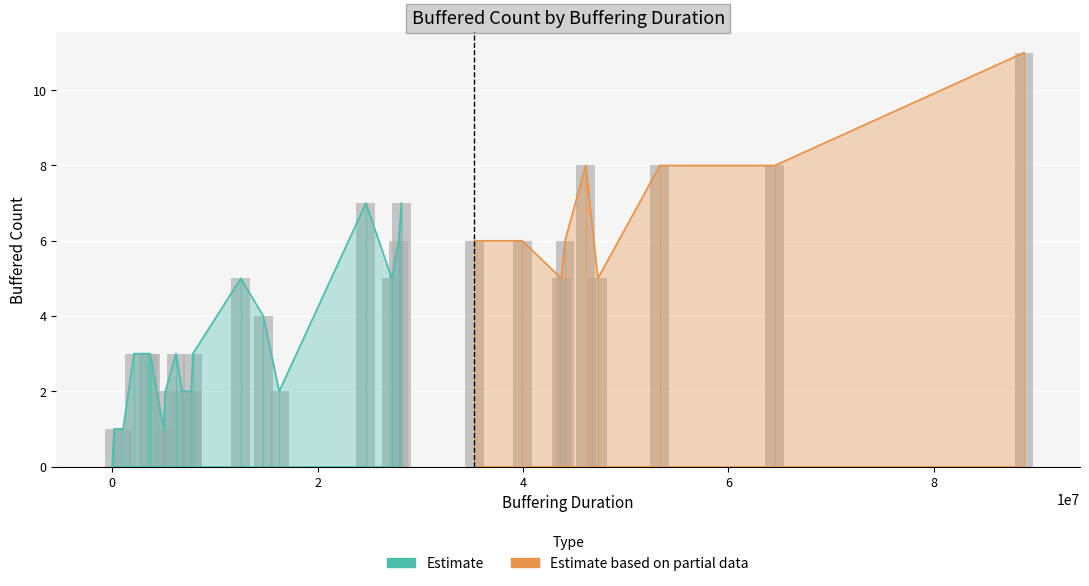

Where is the data nearest to the value 5?

2